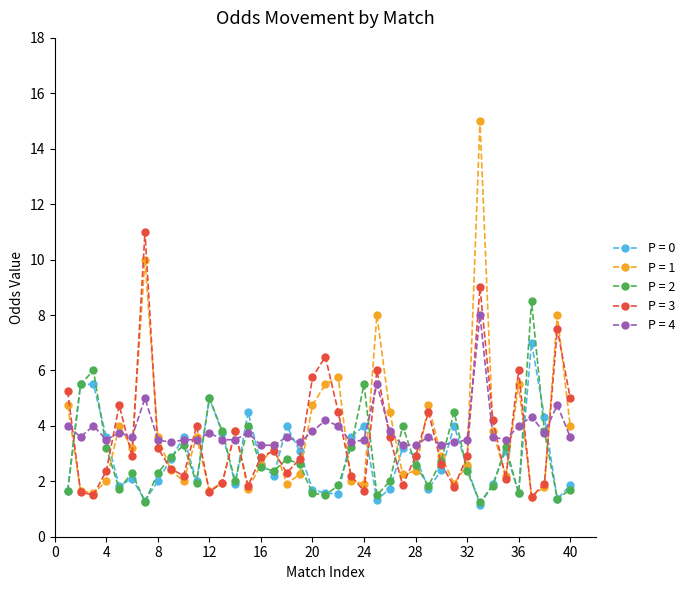

What is the smallest value displayed?

1.1